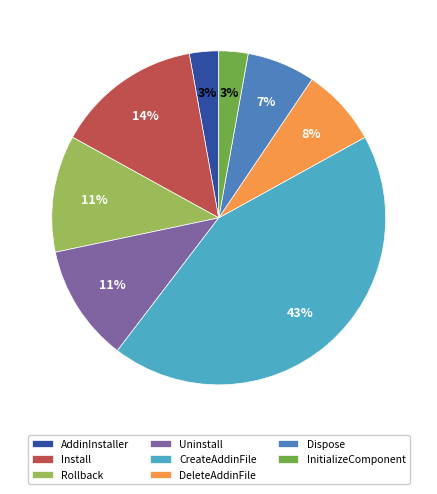

Do Dispose and AddinInstaller together represent more than half of the pie?

No